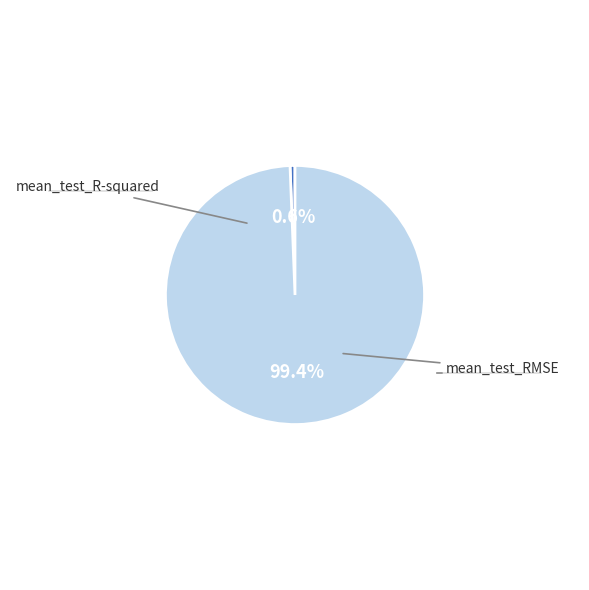

Does any single category account for the majority?

Yes